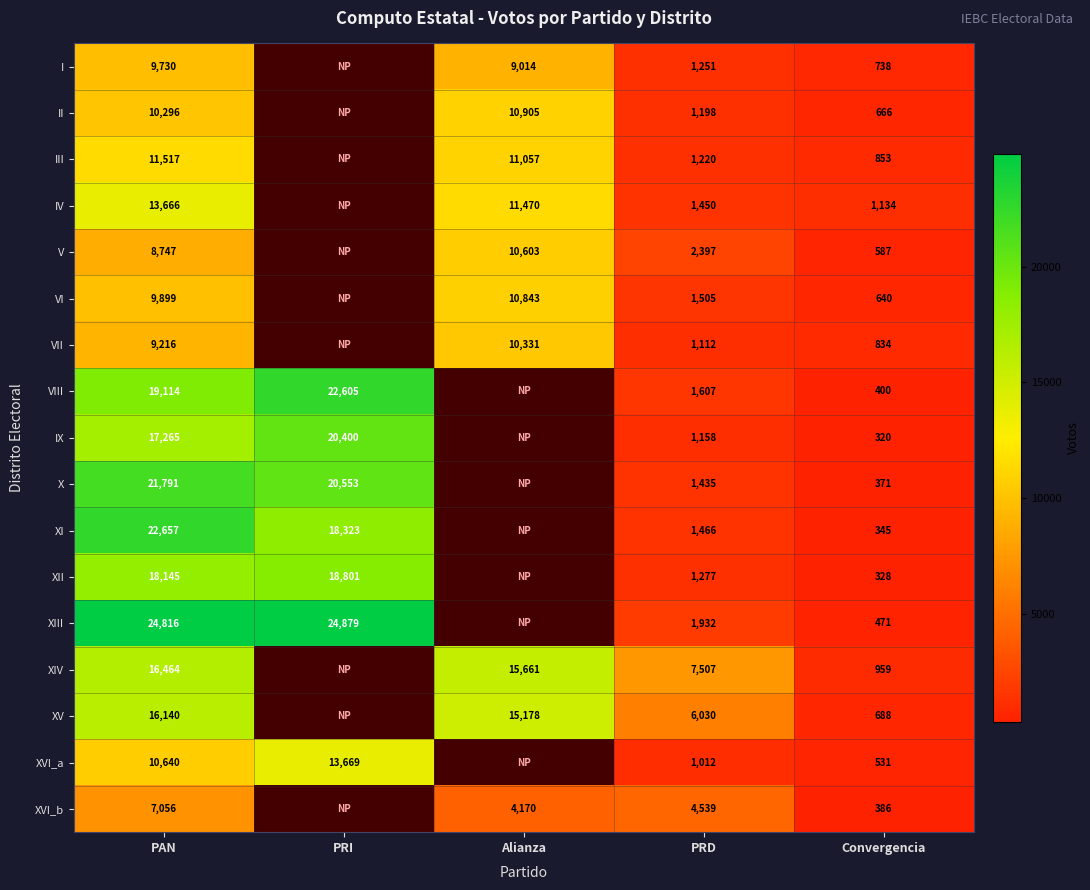

True or false: I has a value of 410 at Convergencia.

False